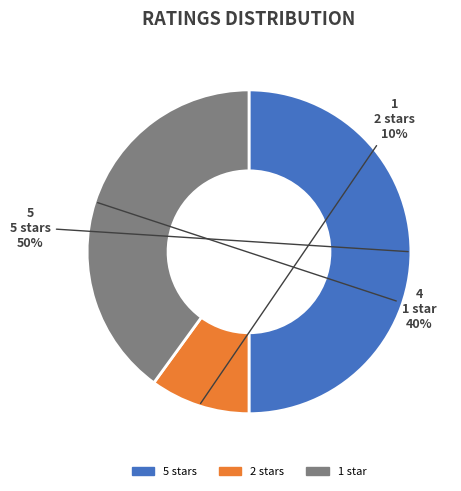

Approximately how many times larger is the value at 5 stars compared to 2 stars?

5.0